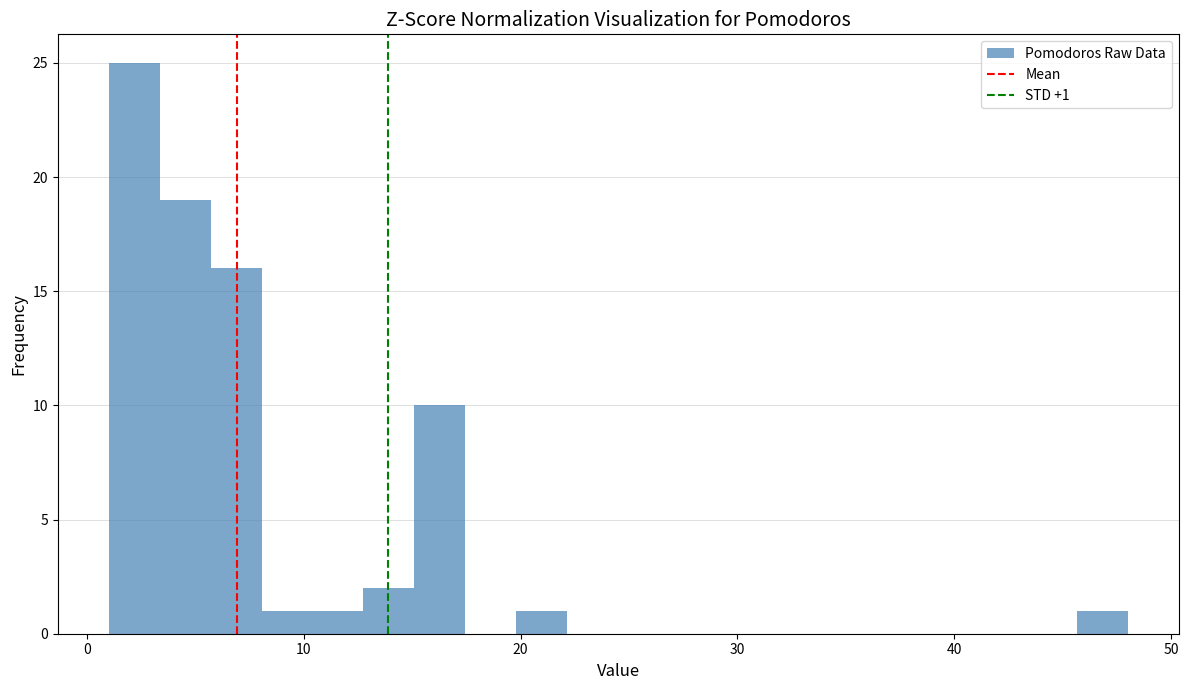

Around what value on the x-axis is the tallest bar? Give the approximate position of its centre, as read against the axis.

2